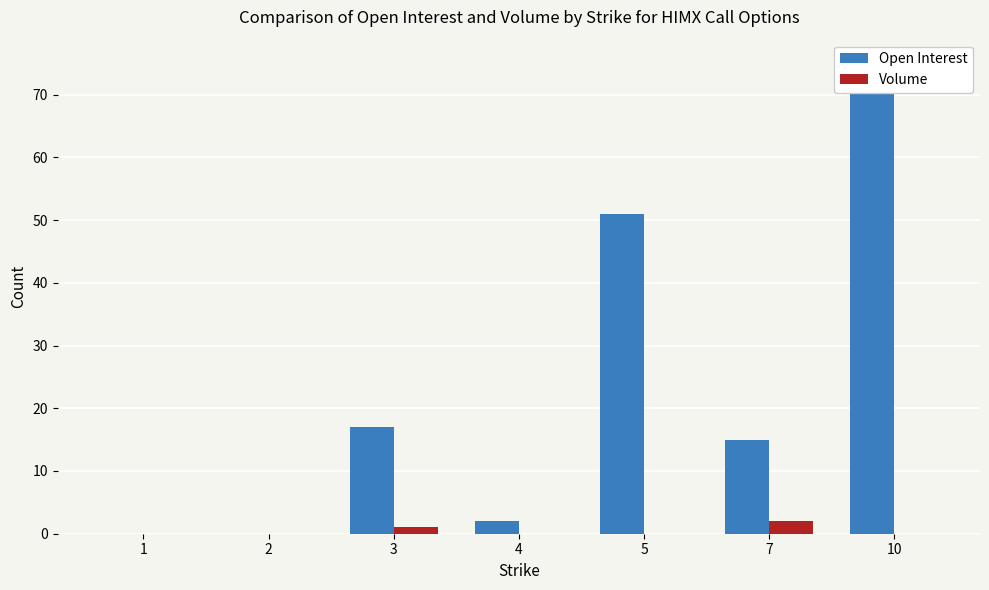

Reading left to right, list all the values displayed in this chart.

Open Interest: 1=0	2=0	3=17	4=2	5=51	7=15	10=75
Volume: 1=0	2=0	3=1	4=0	5=0	7=2	10=0